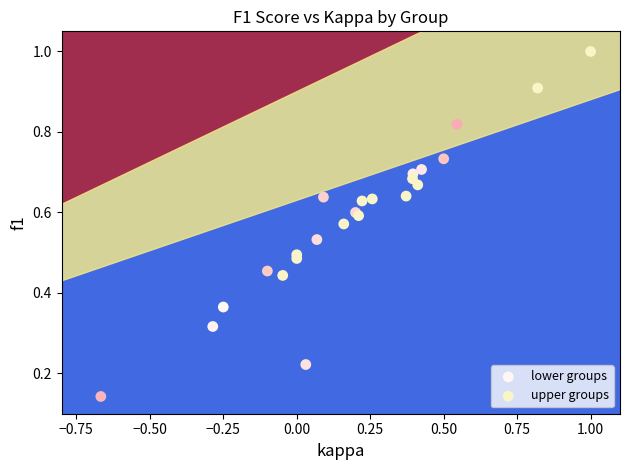

Which series reaches the minimum Y coordinate?

lower groups